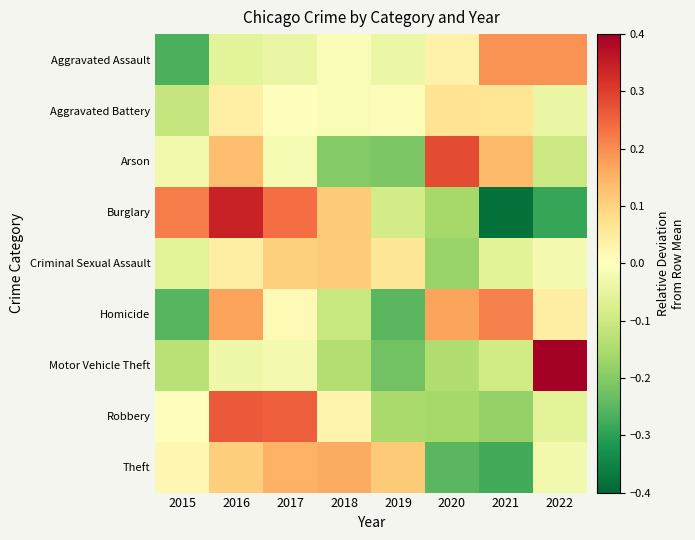

List the series in order of their peak value, highest first.

Motor Vehicle Theft, Burglary, Arson, Robbery, Homicide, Aggravated Assault, Theft, Criminal Sexual Assault, Aggravated Battery